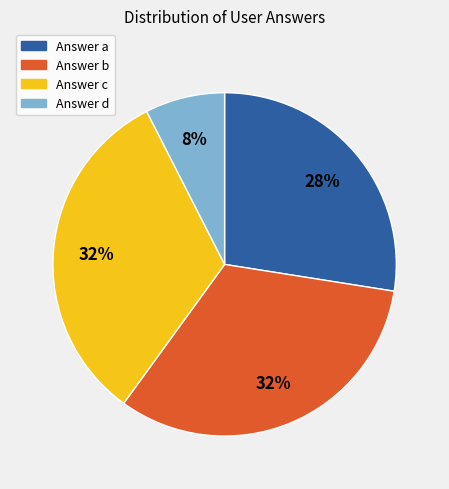

Do Answer c and Answer b together represent more than half of the pie?

Yes